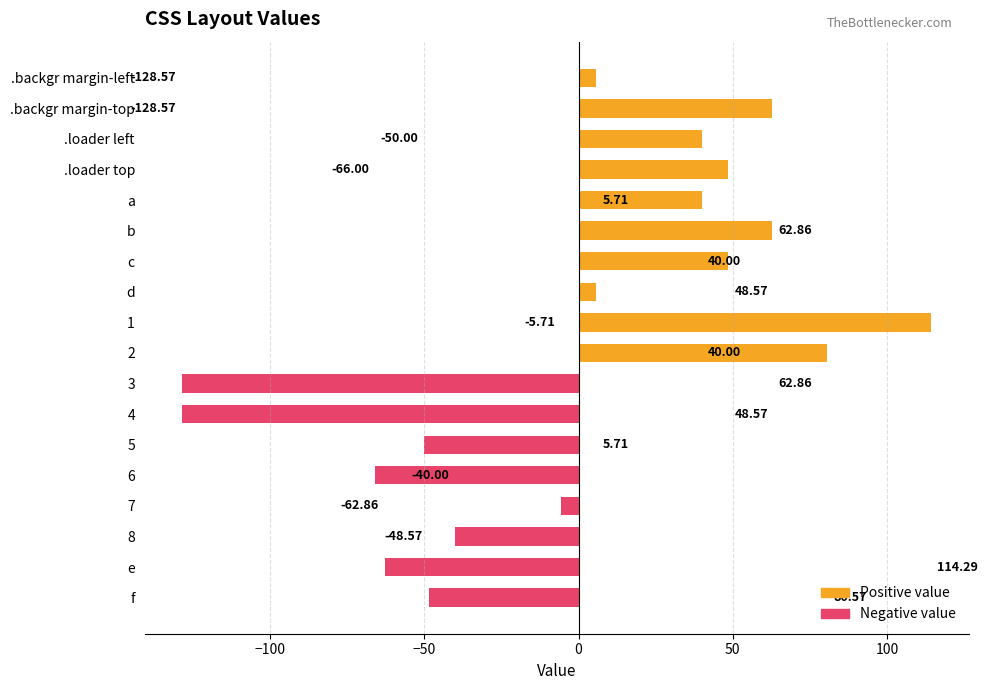

How many categories are shown in the chart?

18